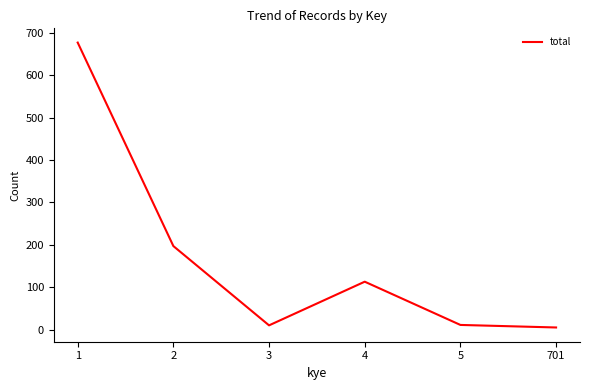

What is the change in value from 1 to 2?

-480